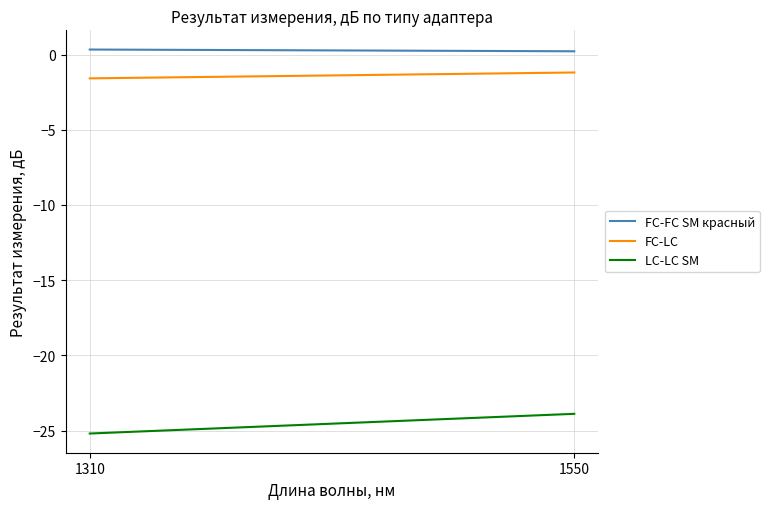

What is the value of the LC-LC SM point at the 1st from the left?

-25.2